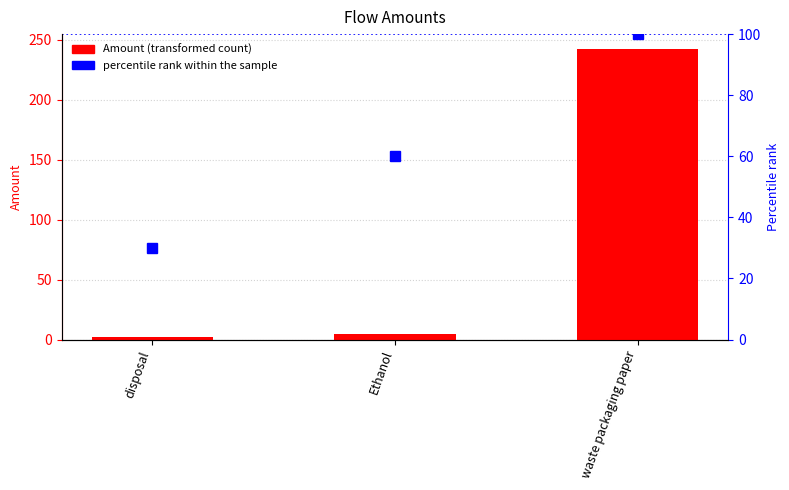

What value does the Amount series have at Ethanol?

4.3